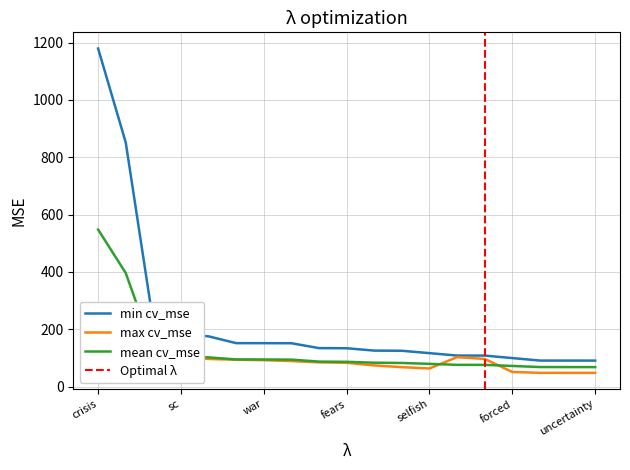

At which label does 0.95-positive anchor score reach its peak?

crisis